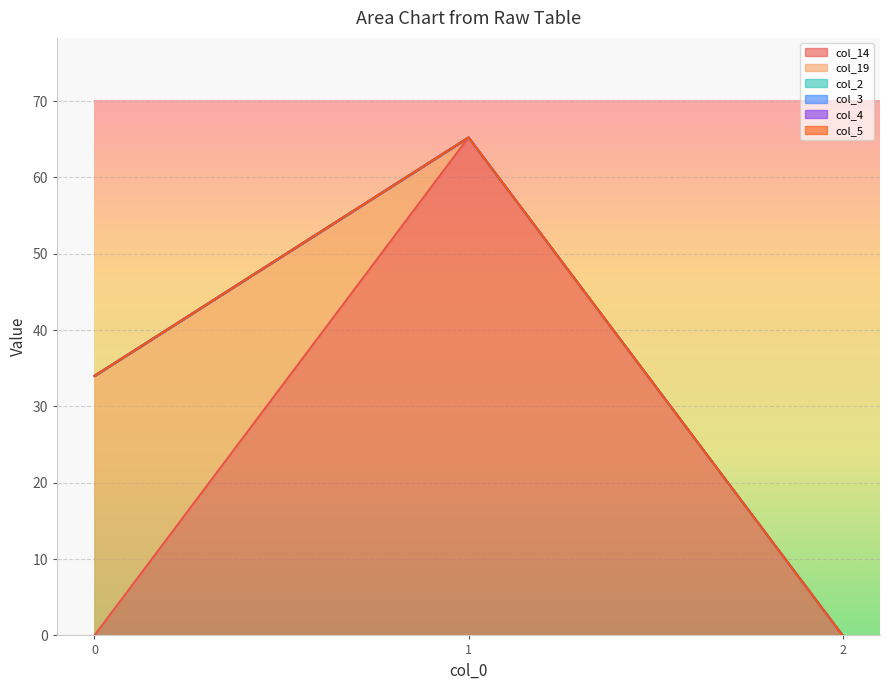

Rank the series at 0 from highest to lowest value.

col_19, col_14, col_2, col_3, col_4, col_5